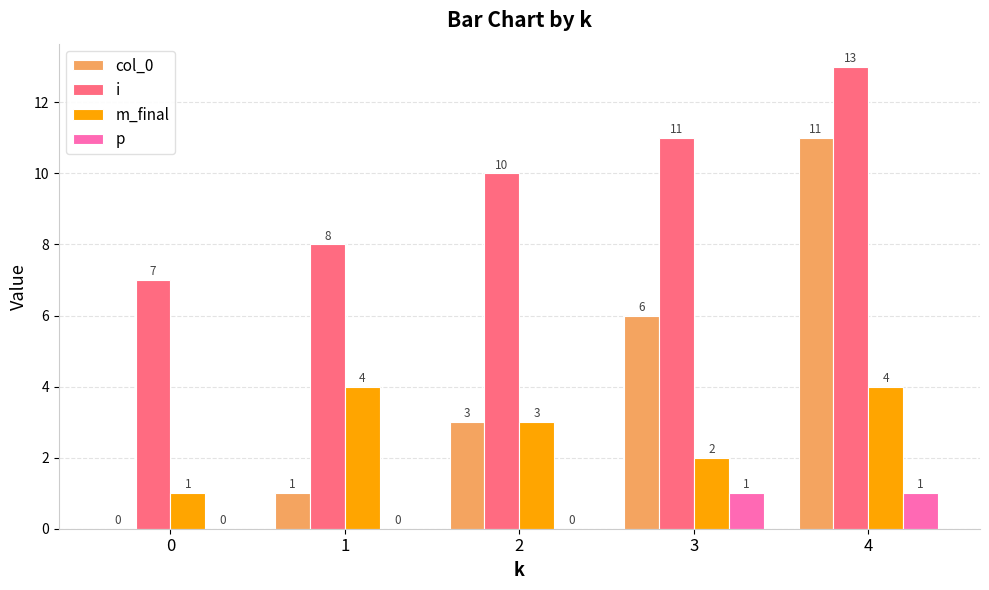

What is the difference between the m_final values at 2 and 1?

1